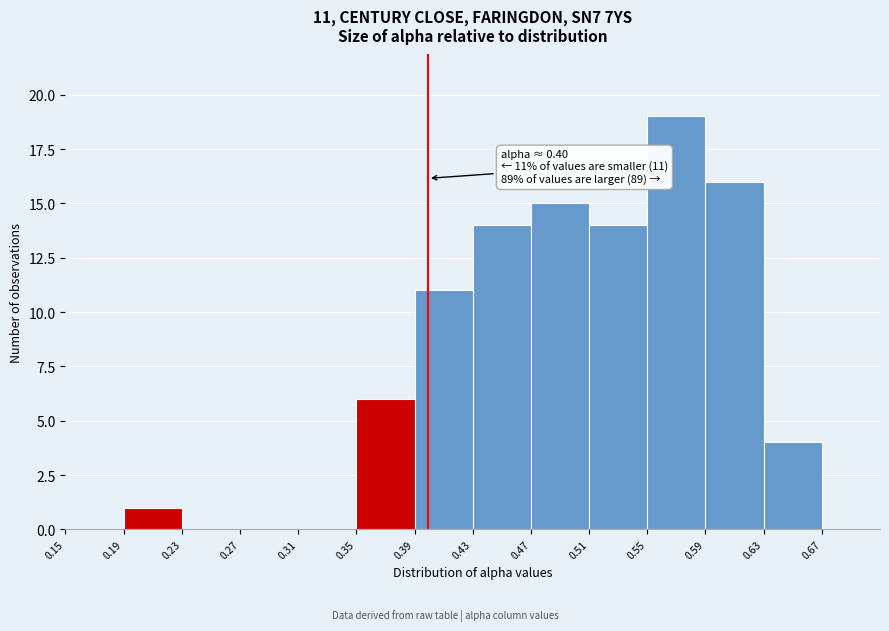

Over which range of the x-axis is the bar tallest?

0.55 to 0.59